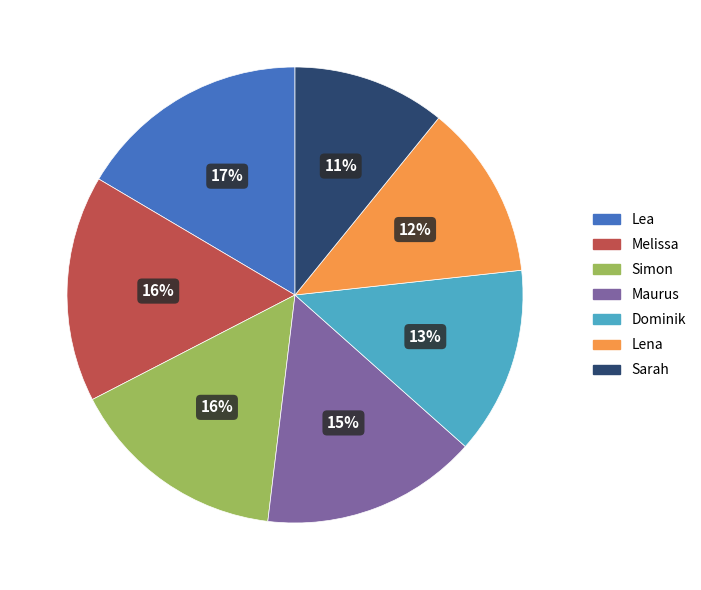

To the nearest percent, what is the average slice percentage?

14%